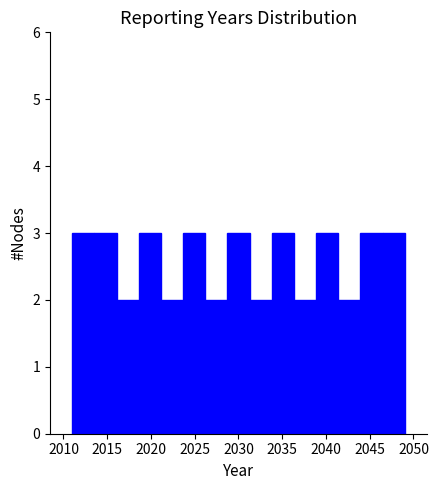

How tall is the bar that spans 2036.5 to 2039.0 on the x-axis? Neither the bar edges nor the heights are printed on the chart, so give them approximately, as read against the axes.

2